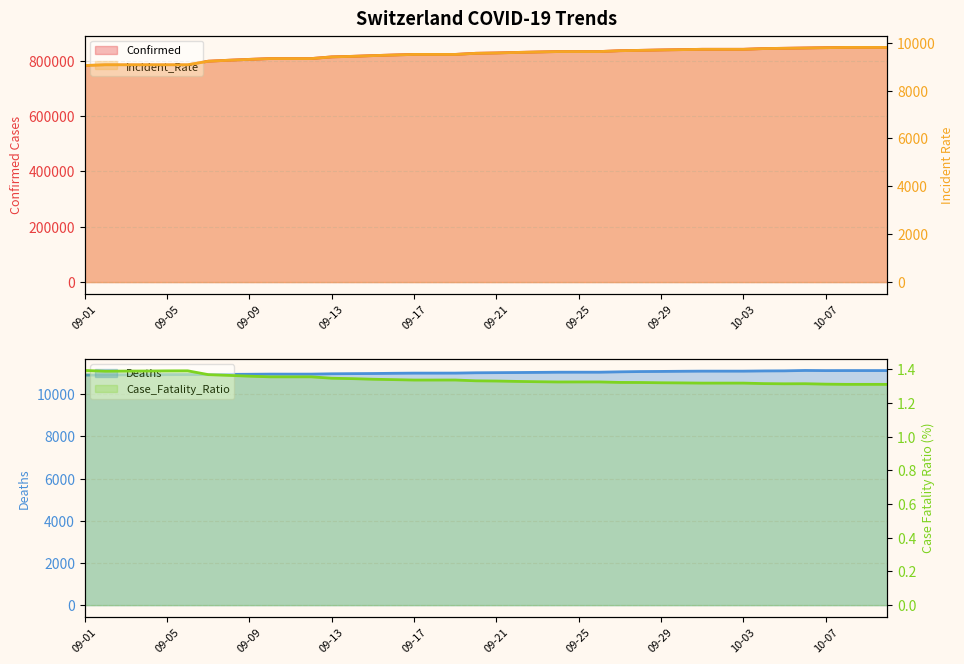

Reading left to right, what are all the values shown in this chart?

Confirmed: 09-01=782869.0	09-02=785696.0	09-03=785696.0	09-04=785696.0	09-05=785696.0	09-06=785696.0	09-07=798497.0	09-08=802048.0	09-09=805164.0	09-10=808058.0	09-11=808058.0	09-12=808058.0	09-13=814118.0	09-14=816110.0	09-15=818715.0	09-16=820982.0	09-17=823078.0	09-18=823078.0	09-19=823078.0	09-20=827111.0	09-21=828347.0	09-22=830251.0	09-23=831881.0	09-24=833385.0	09-25=833385.0	09-26=833385.0	09-27=836483.0	09-28=837769.0	09-29=839219.0	09-30=840363.0	10-01=841573.0	10-02=841573.0	10-03=841573.0	10-04=844209.0	10-05=845234.0	10-06=846327.0	10-07=847452.0	10-08=848418.0	10-09=848418.0	10-10=848418.0
Deaths: 09-01=10907.0	09-02=10911.0	09-03=10918.0	09-04=10920.0	09-05=10927.0	09-06=10930.0	09-07=10927.0	09-08=10940.0	09-09=10945.0	09-10=10952.0	09-11=10951.0	09-12=10952.0	09-13=10967.0	09-14=10974.0	09-15=10980.0	09-16=10991.0	09-17=10999.0	09-18=10999.0	09-19=11000.0	09-20=11015.0	09-21=11021.0	09-22=11027.0	09-23=11034.0	09-24=11042.0	09-25=11043.0	09-26=11043.0	09-27=11060.0	09-28=11073.0	09-29=11079.0	09-30=11087.0	10-01=11093.0	10-02=11093.0	10-03=11093.0	10-04=11103.0	10-05=11107.0	10-06=11125.0	10-07=11118.0	10-08=11120.0	10-09=11120.0	10-10=11120.0
Incident_Rate: 09-01=9045.7	09-02=9078.3	09-03=9078.3	09-04=9078.3	09-05=9078.3	09-06=9078.3	09-07=9226.3	09-08=9267.3	09-09=9303.3	09-10=9336.7	09-11=9336.7	09-12=9336.7	09-13=9406.7	09-14=9429.8	09-15=9459.9	09-16=9486.1	09-17=9510.3	09-18=9510.3	09-19=9510.3	09-20=9556.9	09-21=9571.2	09-22=9593.2	09-23=9612.0	09-24=9629.4	09-25=9629.4	09-26=9629.4	09-27=9665.2	09-28=9680.0	09-29=9696.8	09-30=9710.0	10-01=9724.0	10-02=9724.0	10-03=9724.0	10-04=9754.4	10-05=9766.3	10-06=9778.9	10-07=9791.9	10-08=9803.1	10-09=9803.1	10-10=9803.1
Case_Fatality_Ratio: 09-01=1.4	09-02=1.4	09-03=1.4	09-04=1.4	09-05=1.4	09-06=1.4	09-07=1.4	09-08=1.4	09-09=1.4	09-10=1.4	09-11=1.4	09-12=1.4	09-13=1.3	09-14=1.3	09-15=1.3	09-16=1.3	09-17=1.3	09-18=1.3	09-19=1.3	09-20=1.3	09-21=1.3	09-22=1.3	09-23=1.3	09-24=1.3	09-25=1.3	09-26=1.3	09-27=1.3	09-28=1.3	09-29=1.3	09-30=1.3	10-01=1.3	10-02=1.3	10-03=1.3	10-04=1.3	10-05=1.3	10-06=1.3	10-07=1.3	10-08=1.3	10-09=1.3	10-10=1.3